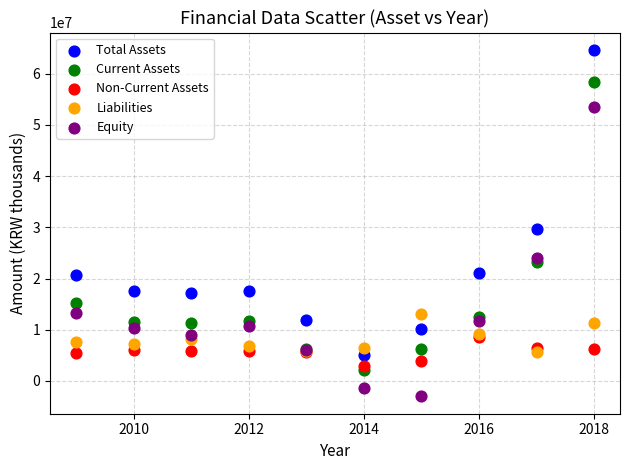

In the Equity series, what Y value is closest to 25198567?

23944251